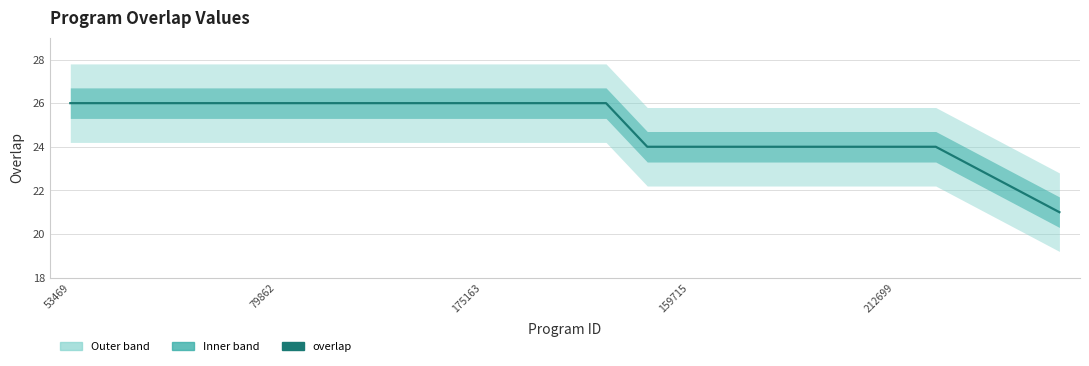

Is this an area chart (filled region under the line)?

No